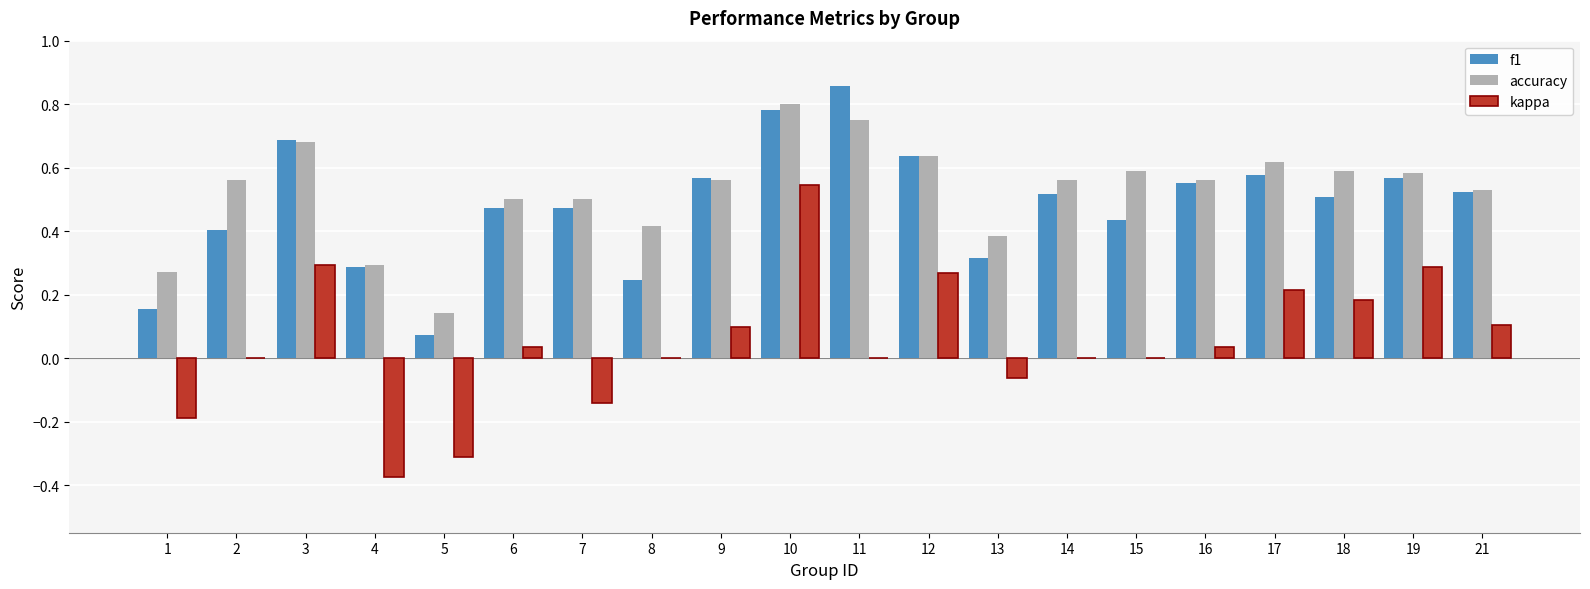

Are the bars horizontal?

No